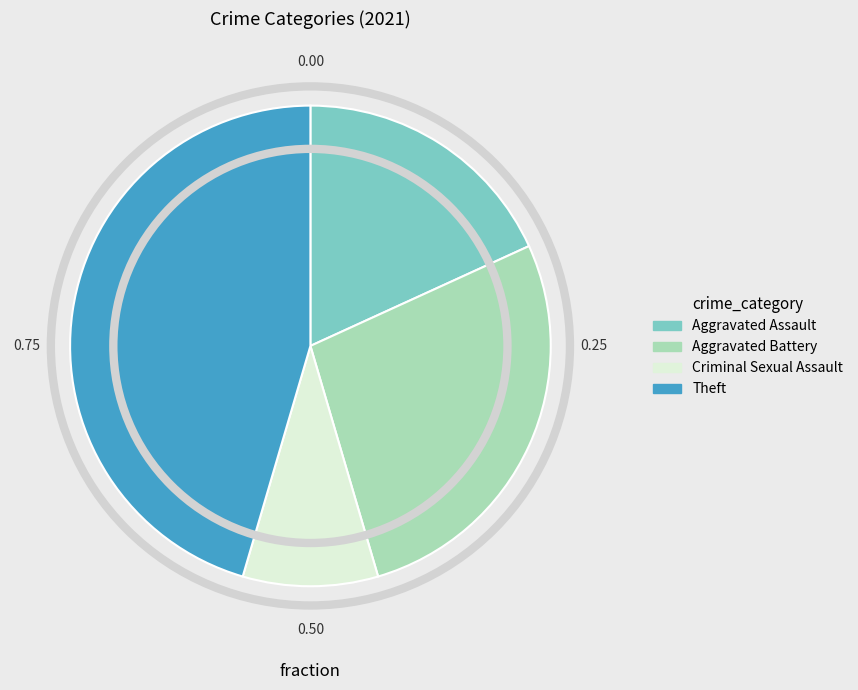

Is the sum of Aggravated Assault and Aggravated Battery greater than half?

No